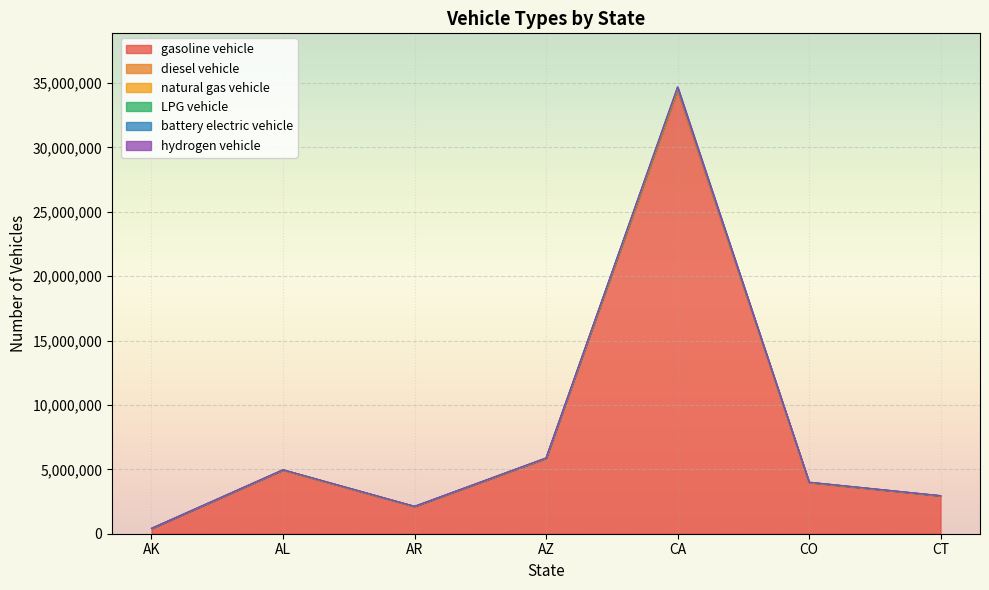

What value does the natural gas vehicle series have at AR?

2131057